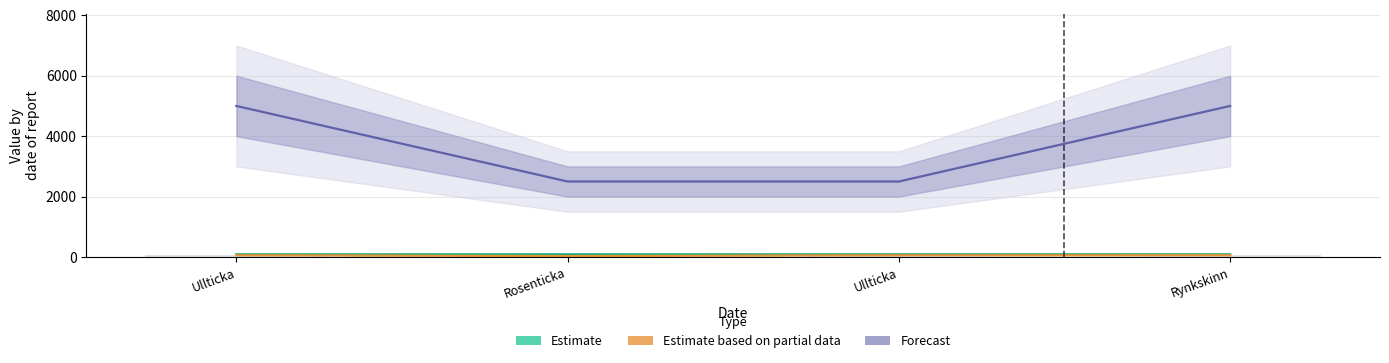

Which label corresponds to the smallest value in the chart?

Rosenticka